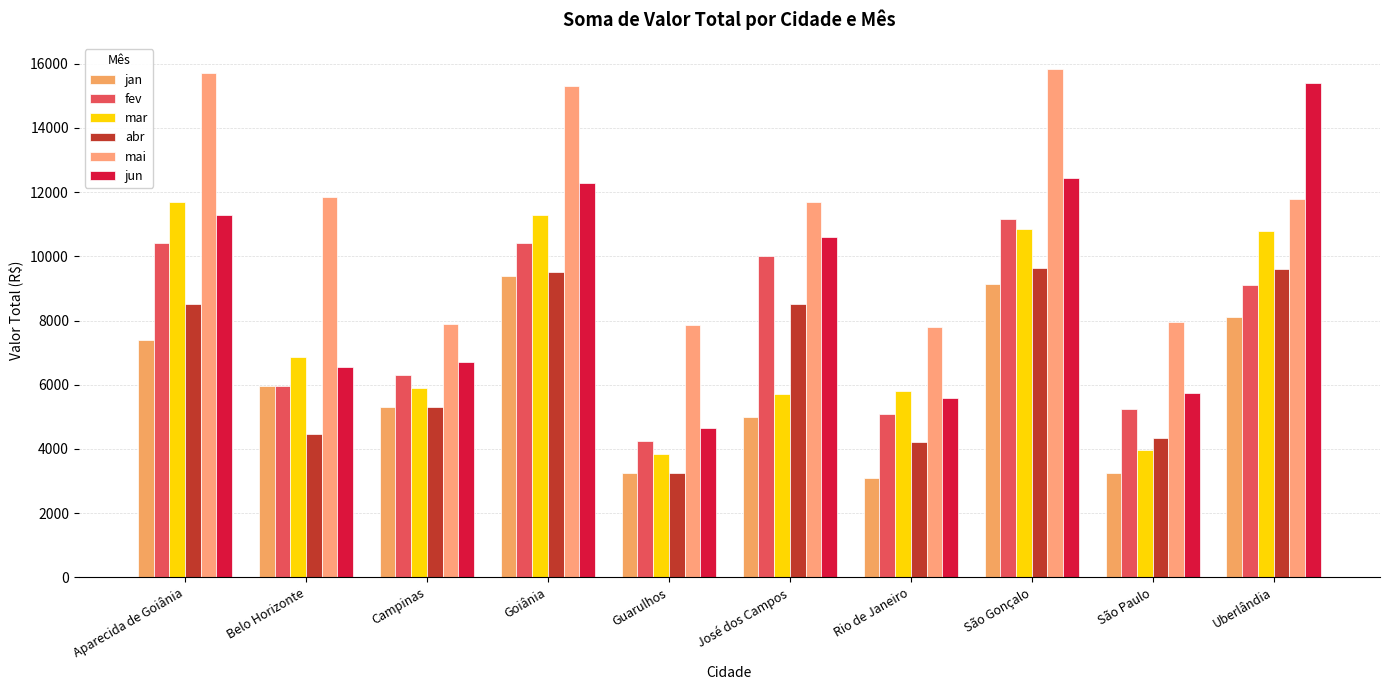

How many distinct data groups are displayed?

6